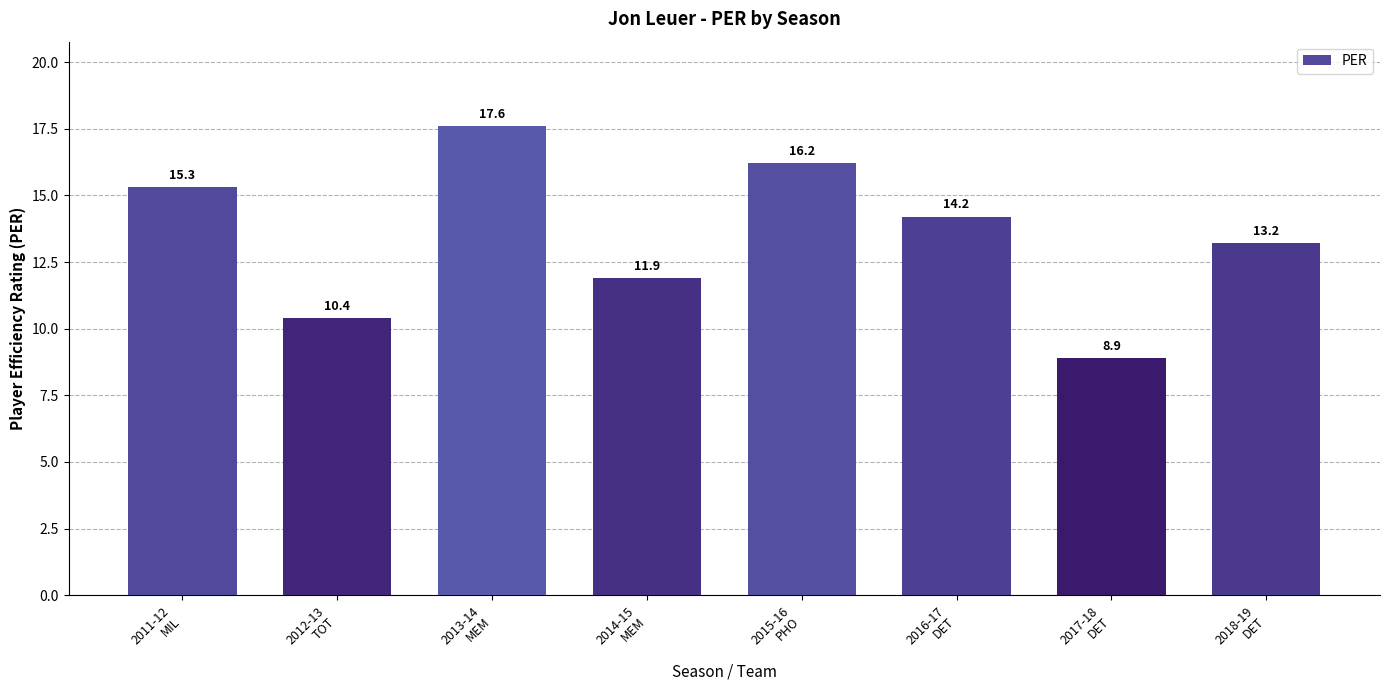

How many data points are above 14?

4